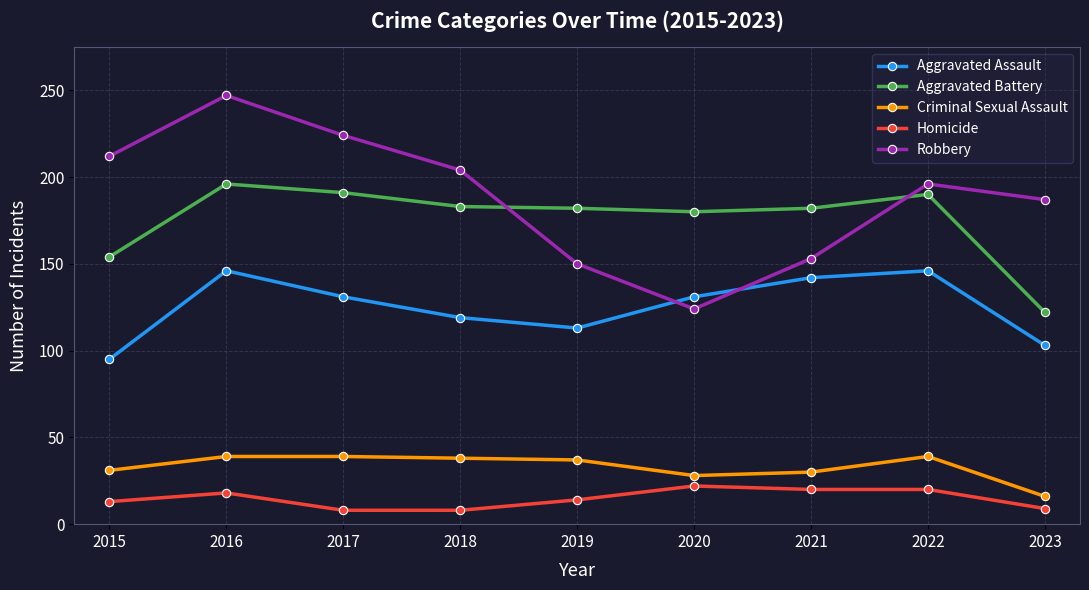

Where does the Robbery series first go above 196?

2015